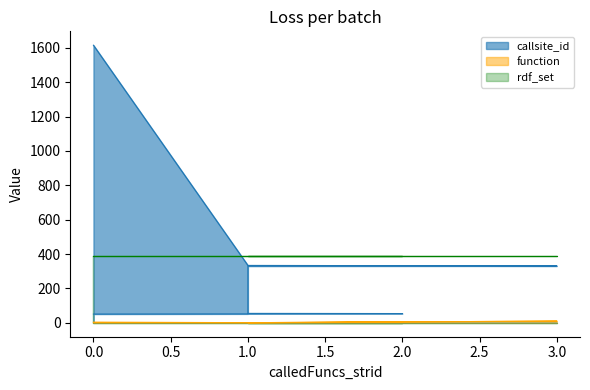

True or false: callsite_id has more than 1 interior local peaks.

False